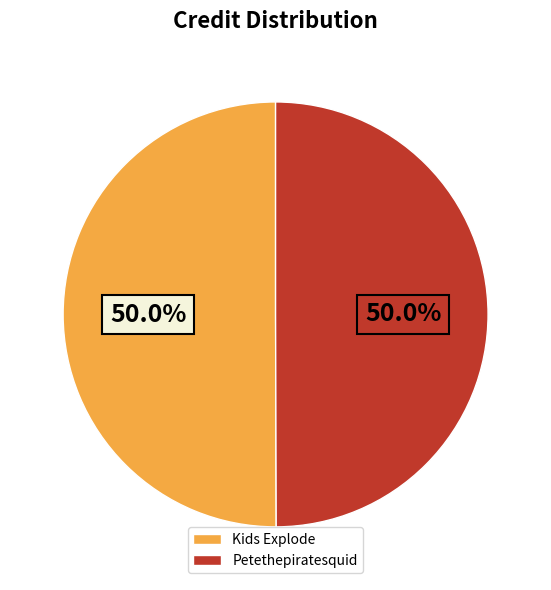

What percentage is the Petethepiratesquid slice, to the nearest percent?

50%